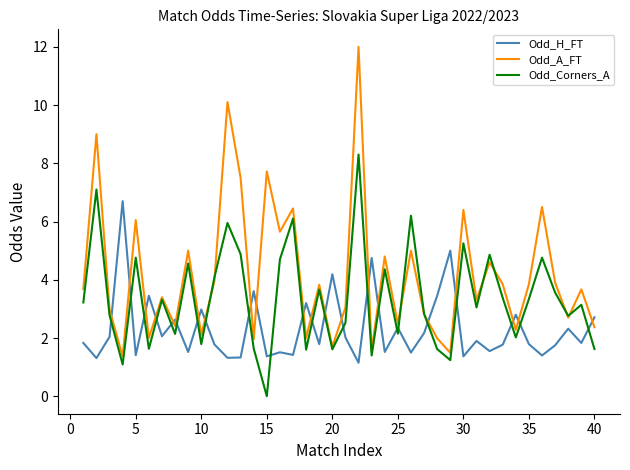

Which series has the largest total across all categories?

Odd_A_FT